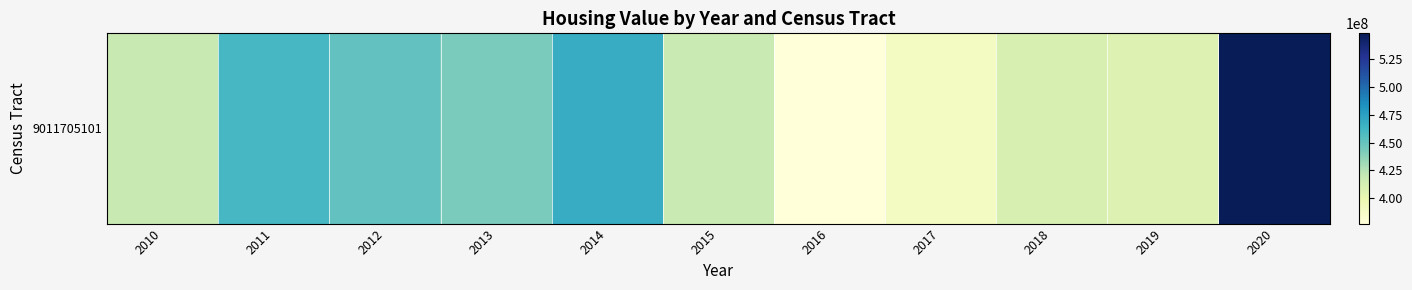

What is the sum of the values at 2010 and 2020?

966814000